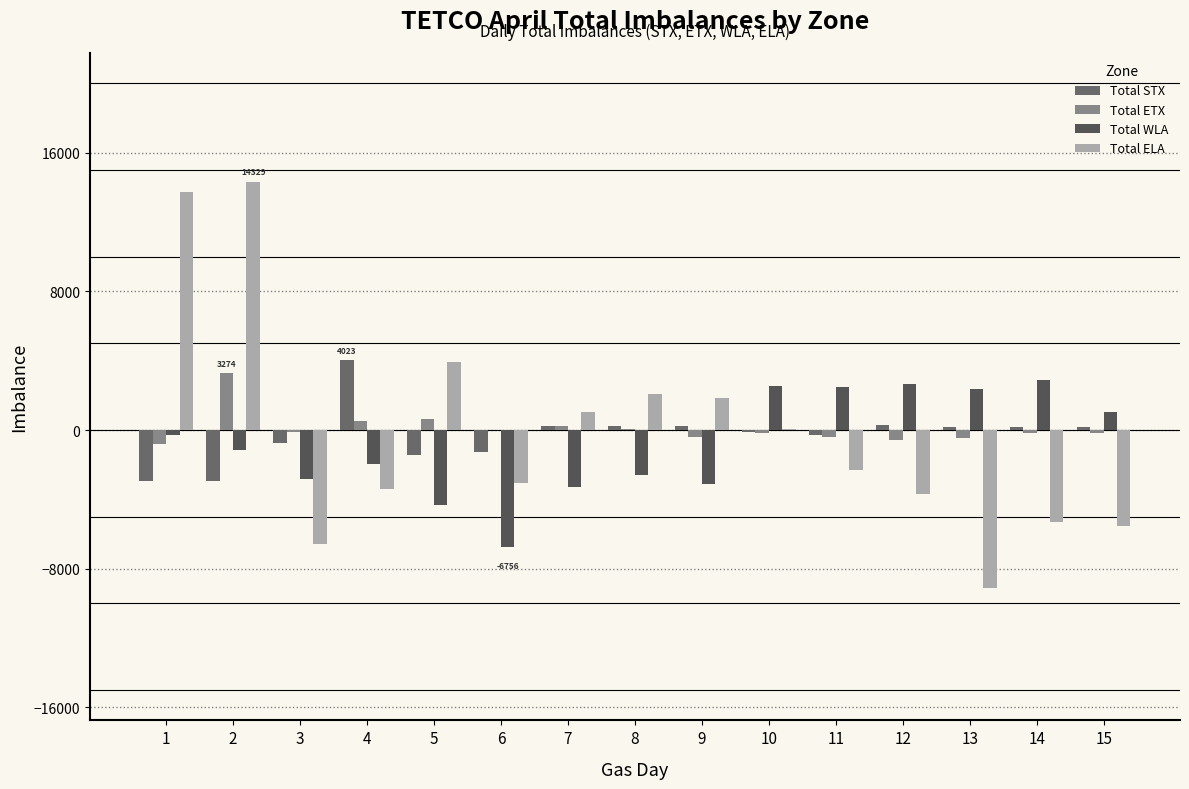

True or false: Total ELA has a value of -2185 at 12.

False